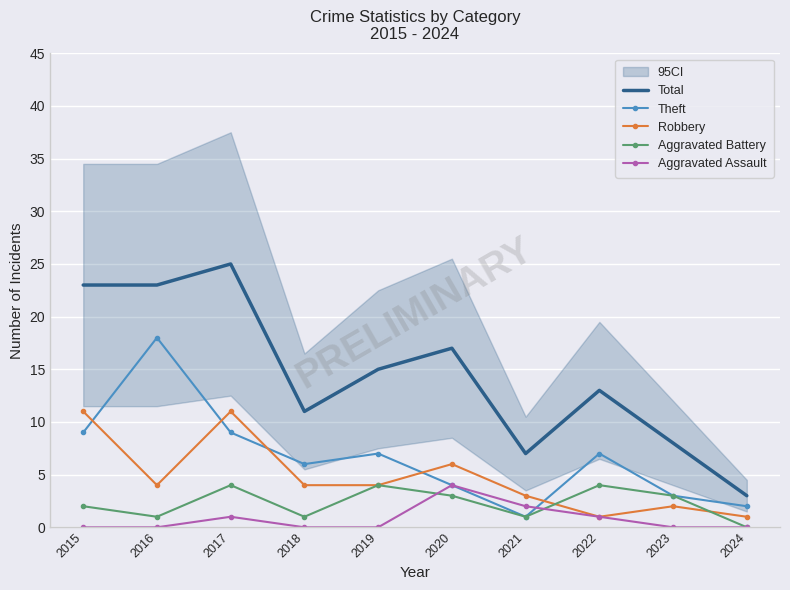

At which category does the chart reach its peak across all series?

2017